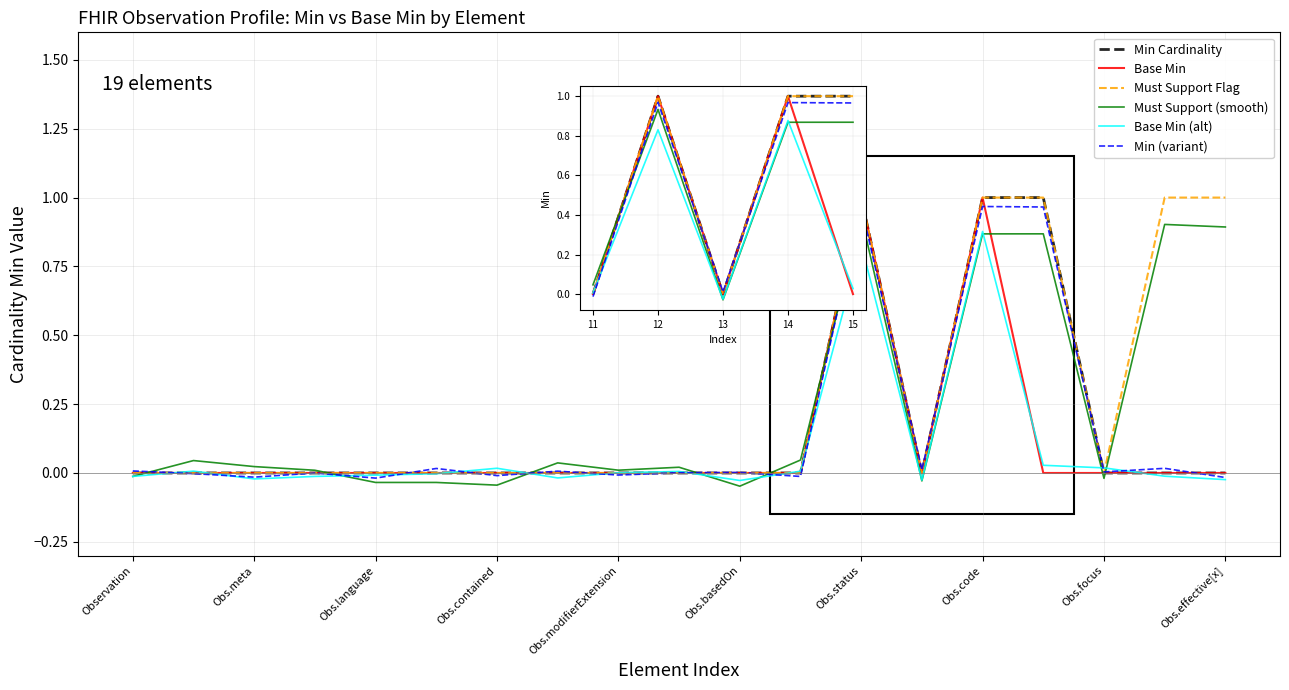

Which has a higher value, 14 or 12?

14